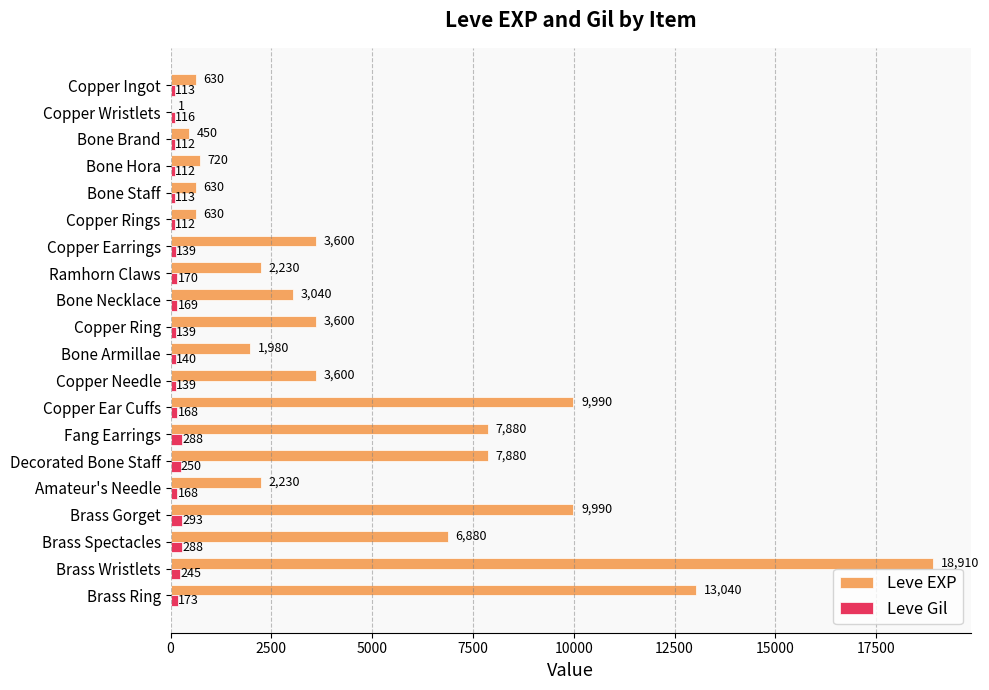

What is the sum of all Leve Gil values?

3447